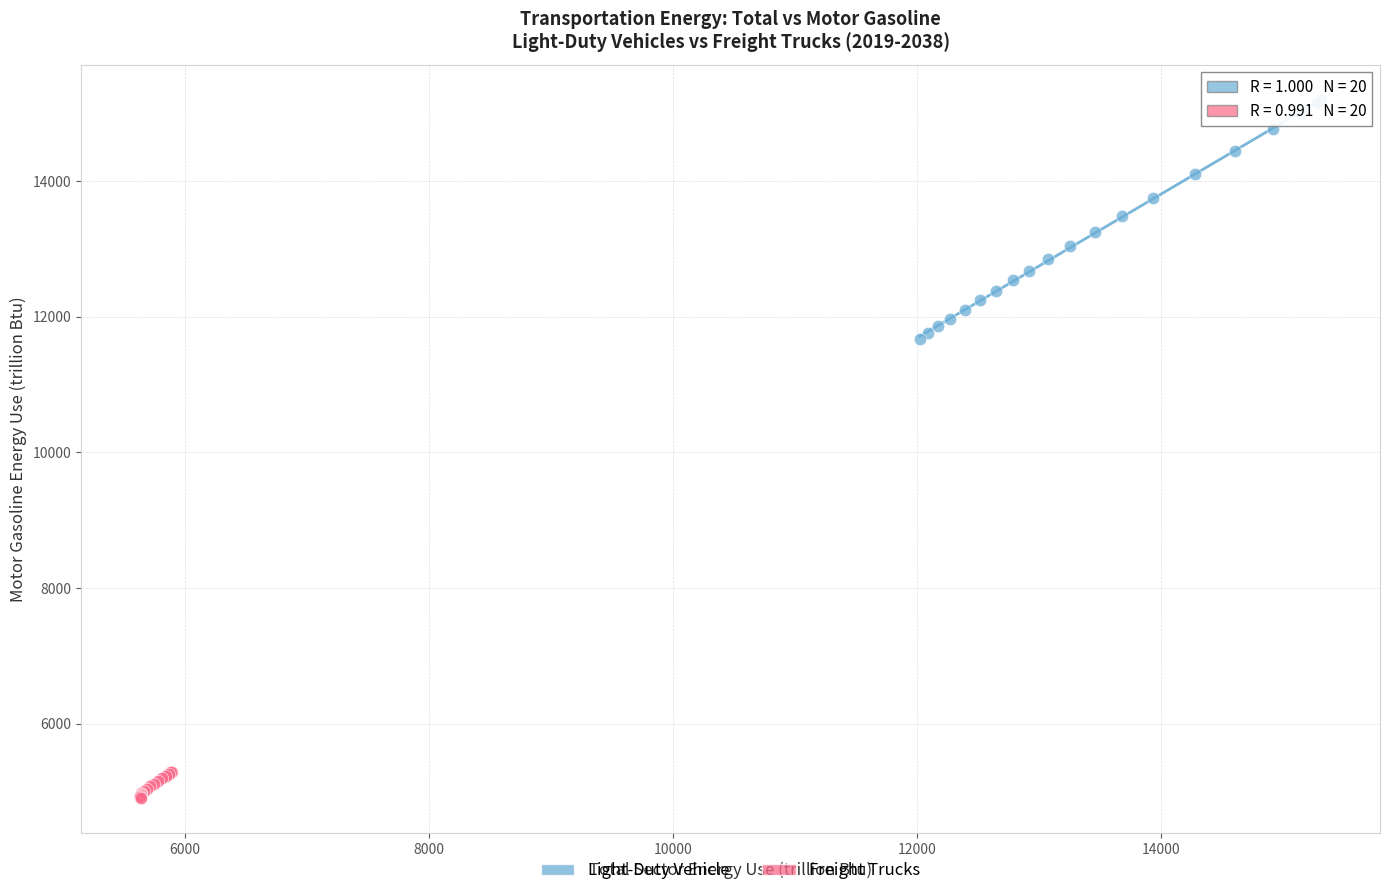

Which series reaches the minimum Y coordinate?

Freight Trucks